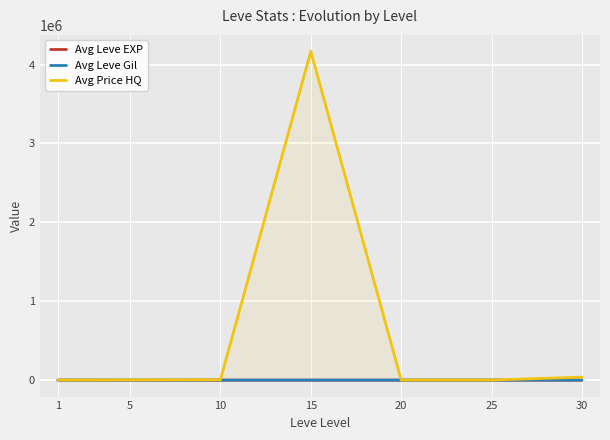

What is the maximum value for Avg Leve Gil?

810.0